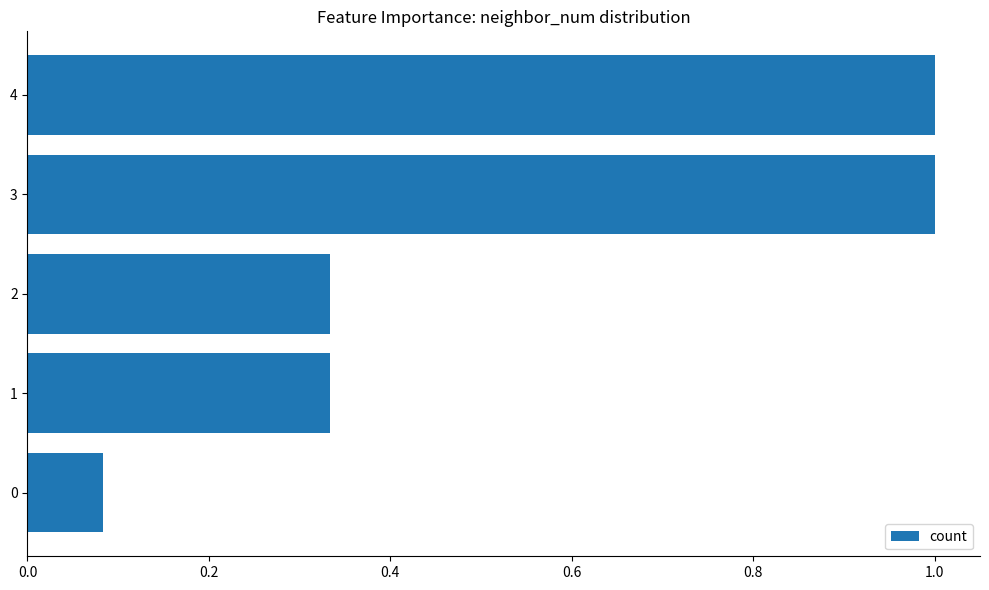

The value at 0 is 0.0. True or false?

False